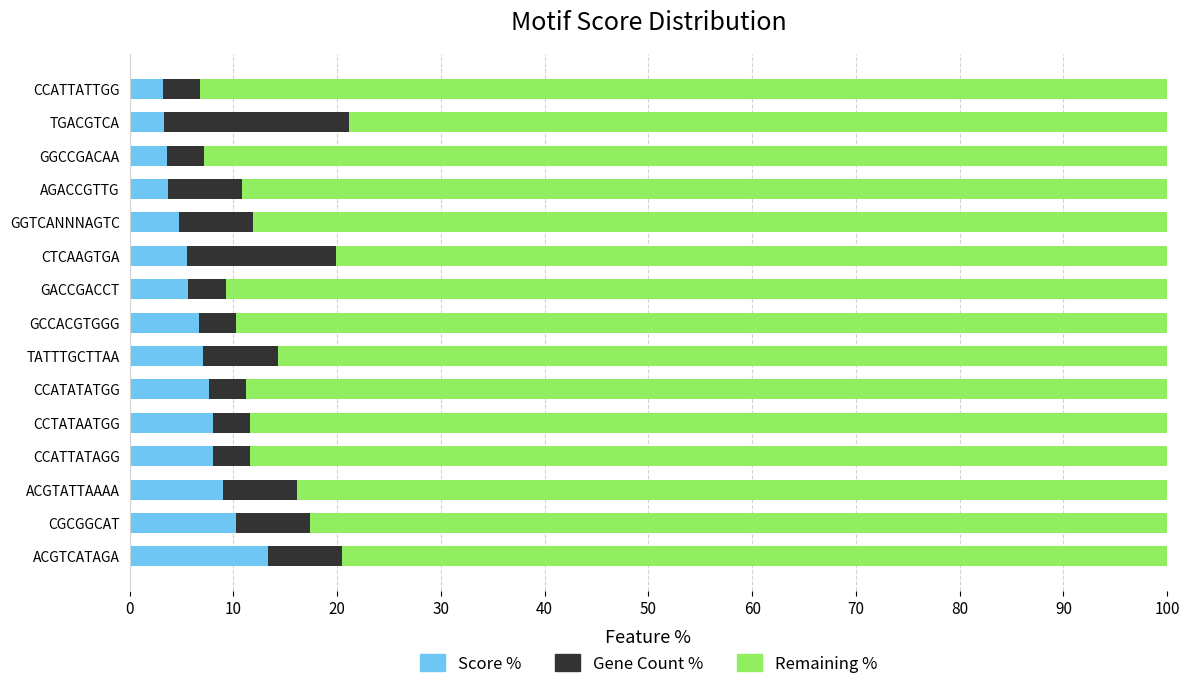

What is the total value across all series at GGCCGACAA?

100.0